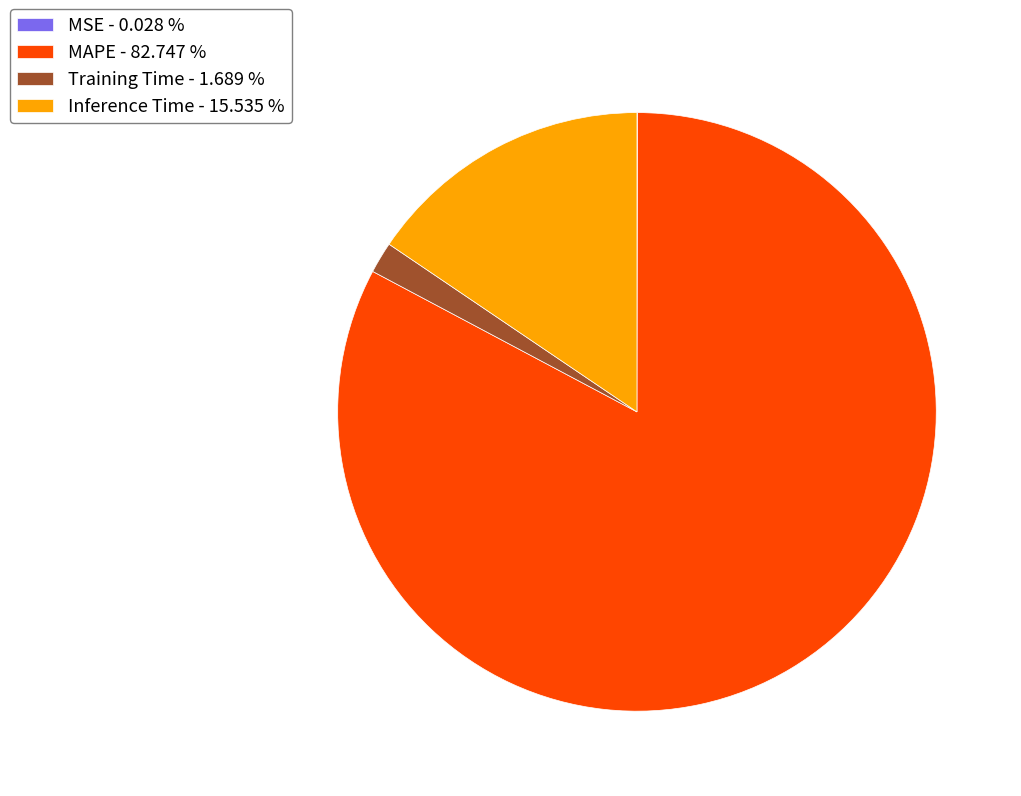

Which has a higher value, MAPE - 82.747 % or Training Time - 1.689 %?

MAPE - 82.747 %